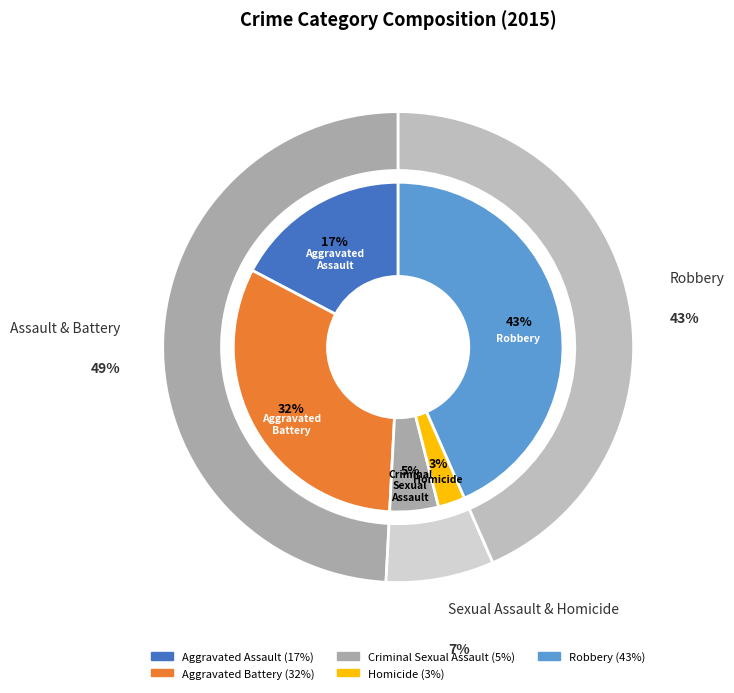

How many slices are in this pie chart?

5